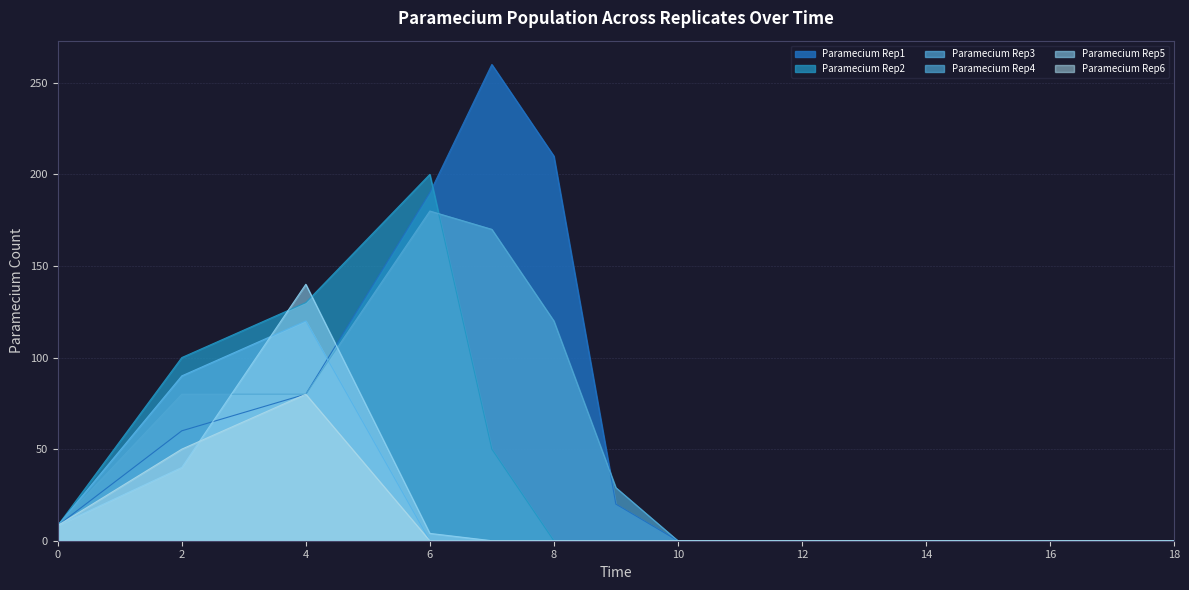

How many series are shown in this chart?

6